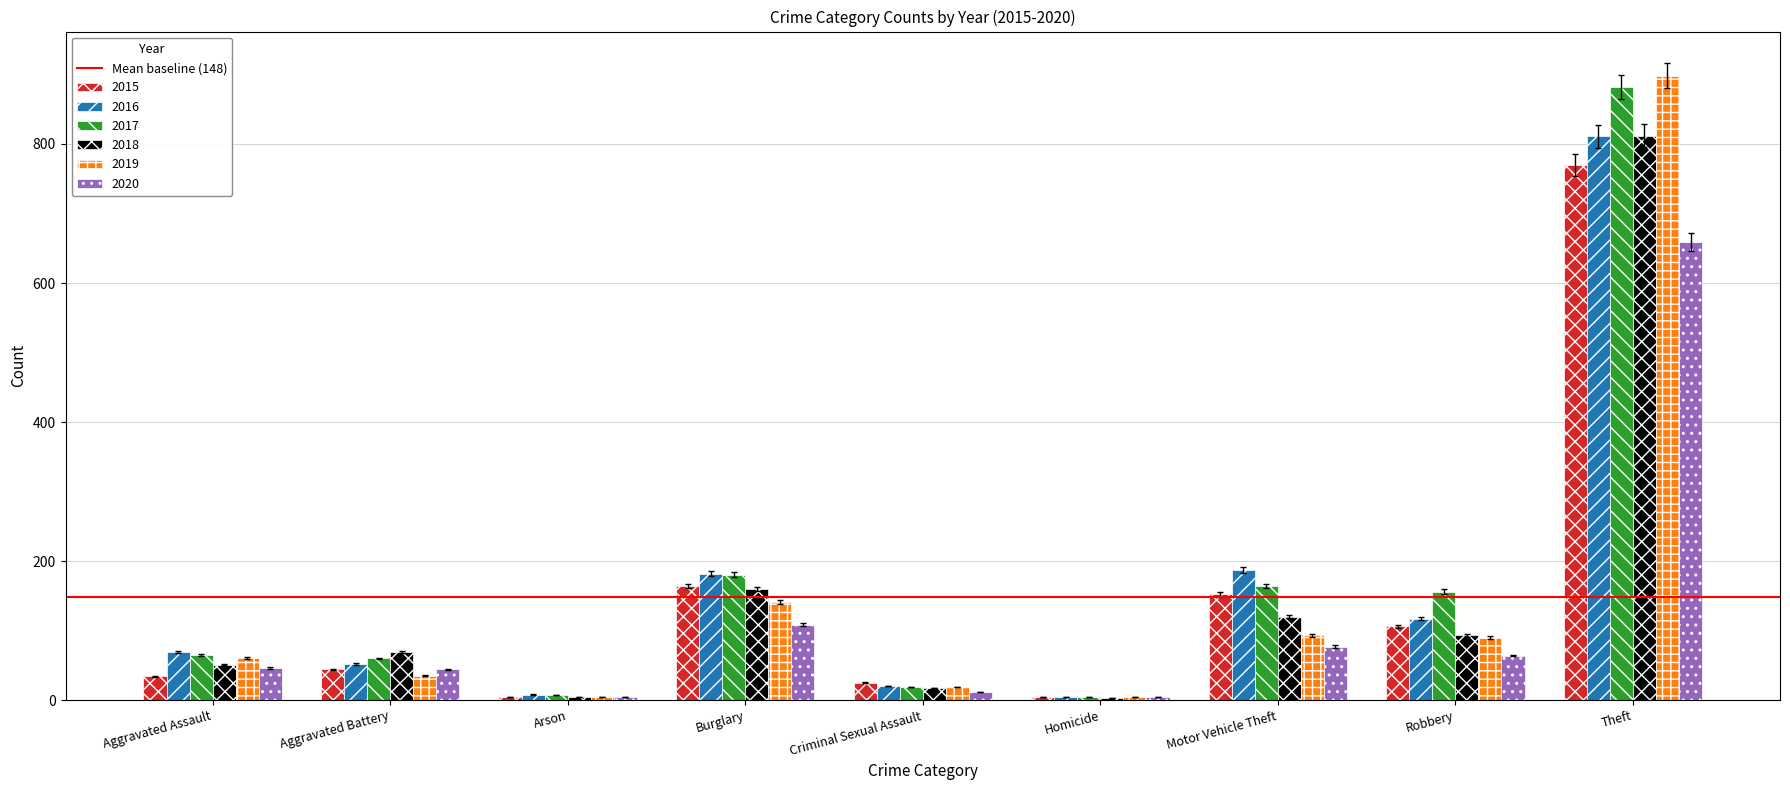

Where is 2019 nearest to the value 451?

Burglary